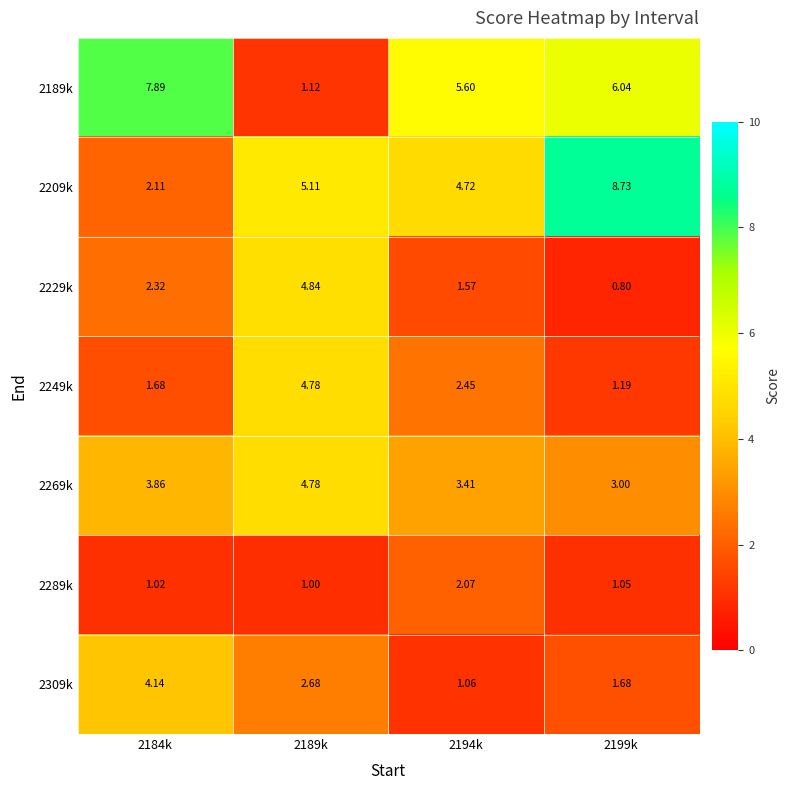

Is the value of 2269k at 2189k greater than the value of 2209k at 2184k?

Yes